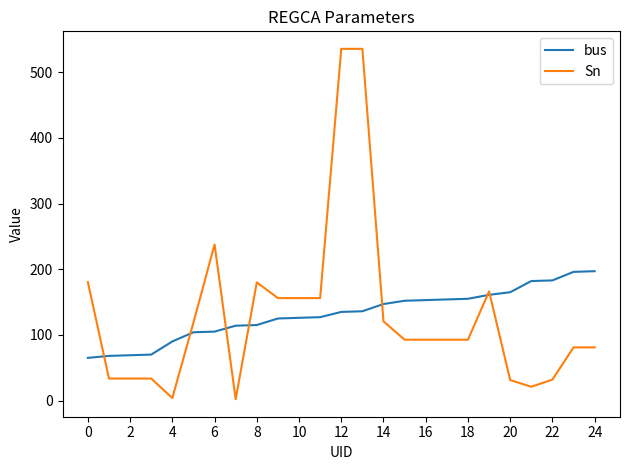

List the series in order of their peak value, lowest first.

bus, Sn